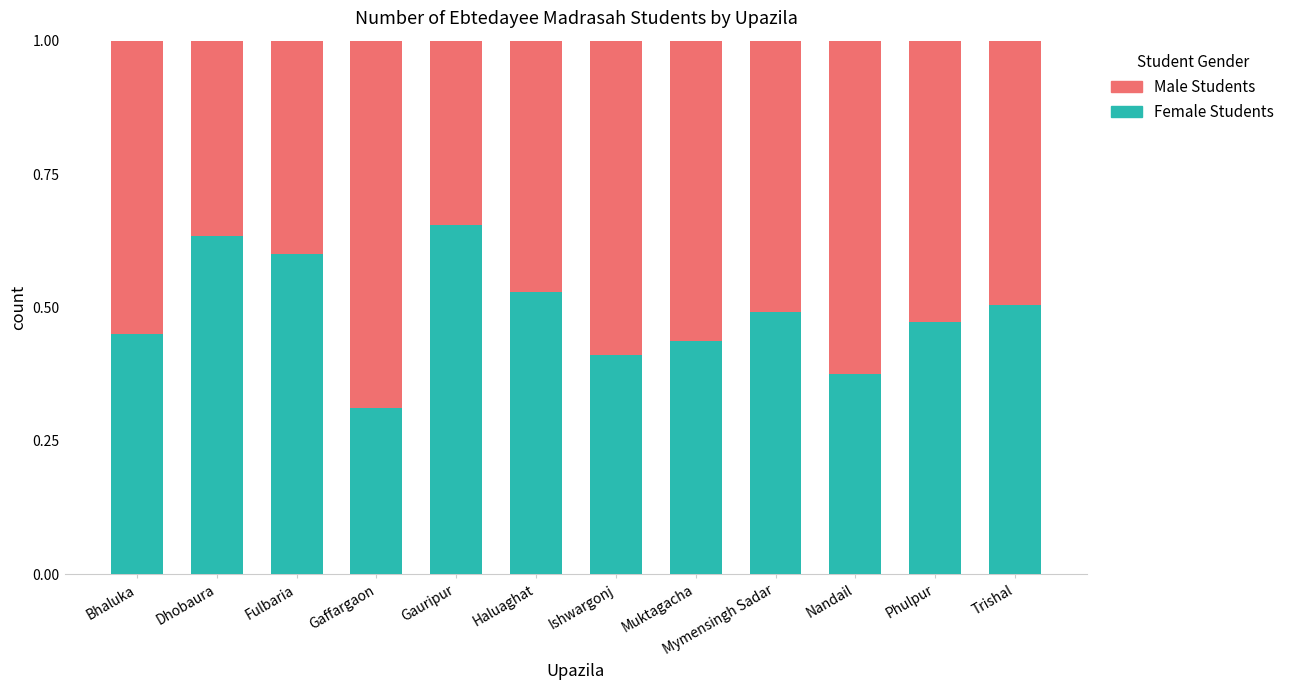

Where is Female Students nearest to the value 0?

Gaffargaon